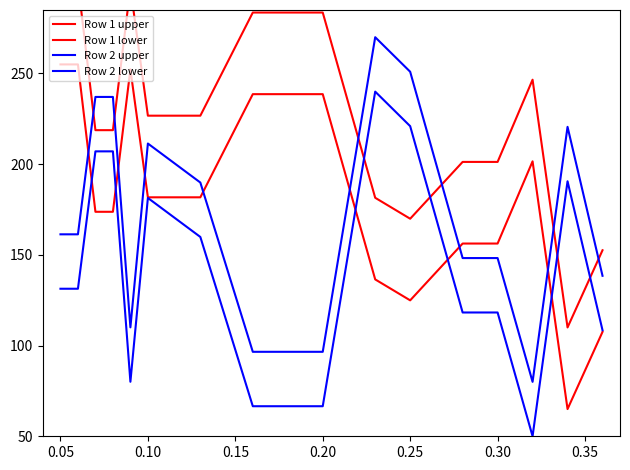

How many lines are shown in the chart?

4